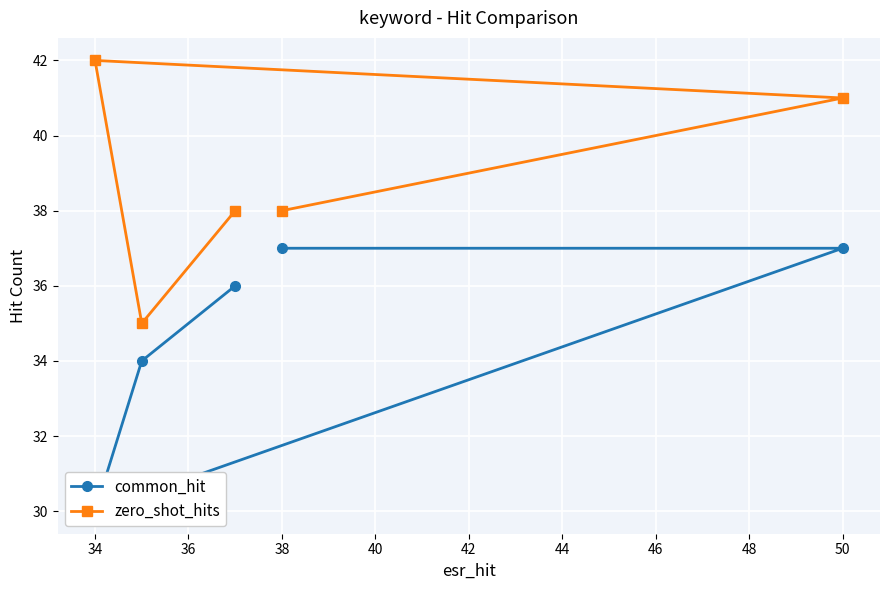

What is the highest value of the zero_shot_hits series?

42